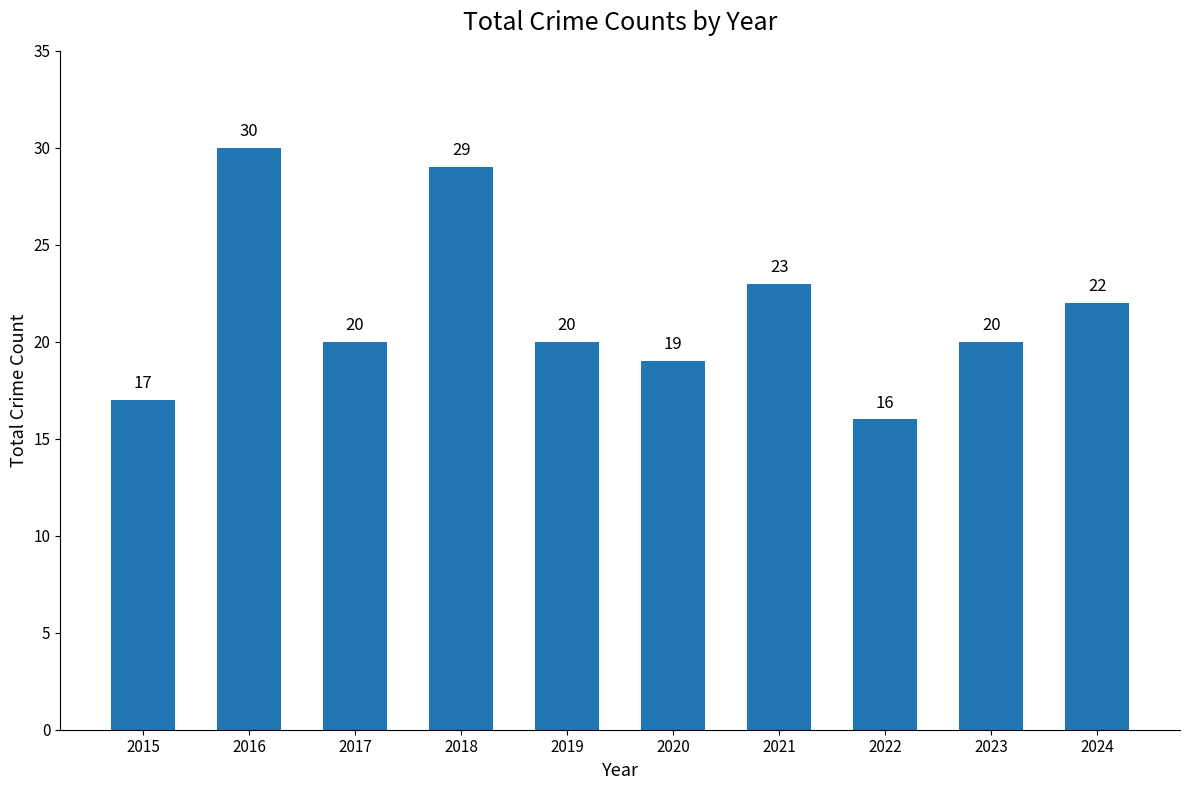

At which label does the data first exceed 20?

2016